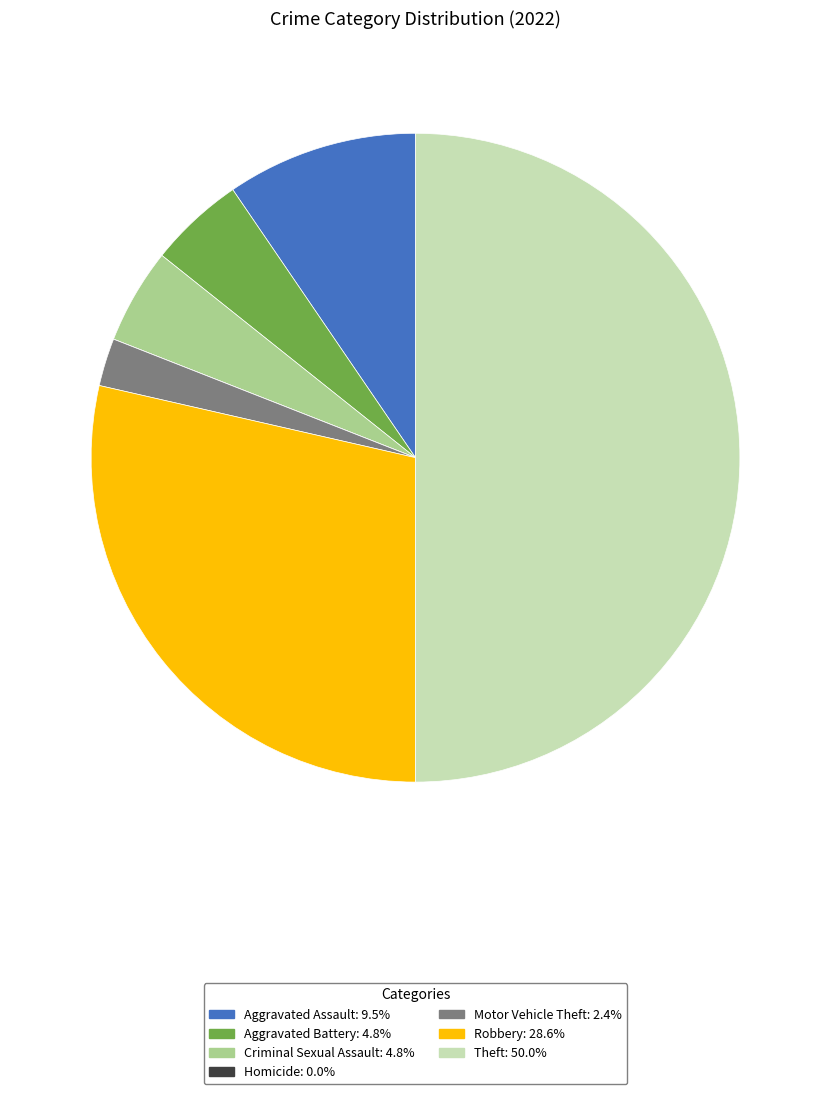

Combined, do Robbery: 28.6% and Motor Vehicle Theft: 2.4% account for over 50%?

No